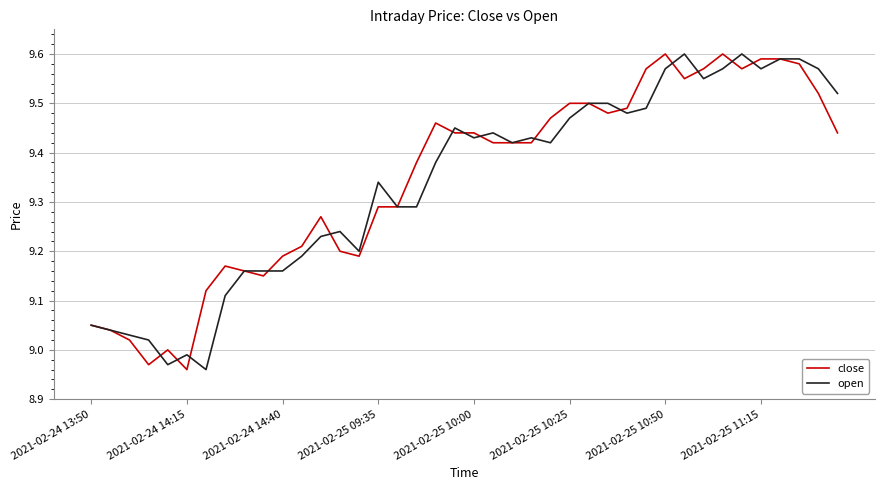

Reading left to right, list all the values displayed in this chart.

close: 9.1	9.0	9.0	9.0	9.0	9.0	9.1	9.2	9.2	9.2	9.2	9.2	9.3	9.2	9.2	9.3	9.3	9.4	9.5	9.4	9.4	9.4	9.4	9.4	9.5	9.5	9.5	9.5	9.5	9.6	9.6	9.6	9.6	9.6	9.6	9.6	9.6	9.6	9.5	9.4
open: 9.1	9.0	9.0	9.0	9.0	9.0	9.0	9.1	9.2	9.2	9.2	9.2	9.2	9.2	9.2	9.3	9.3	9.3	9.4	9.4	9.4	9.4	9.4	9.4	9.4	9.5	9.5	9.5	9.5	9.5	9.6	9.6	9.6	9.6	9.6	9.6	9.6	9.6	9.6	9.5